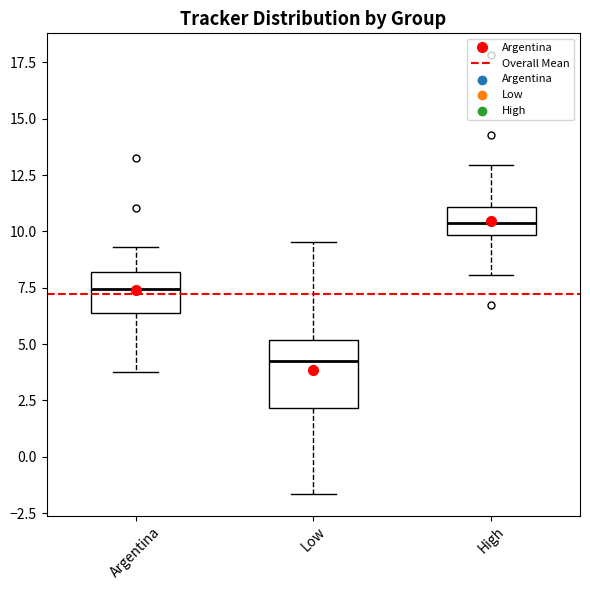

Which box's median line is the highest?

High